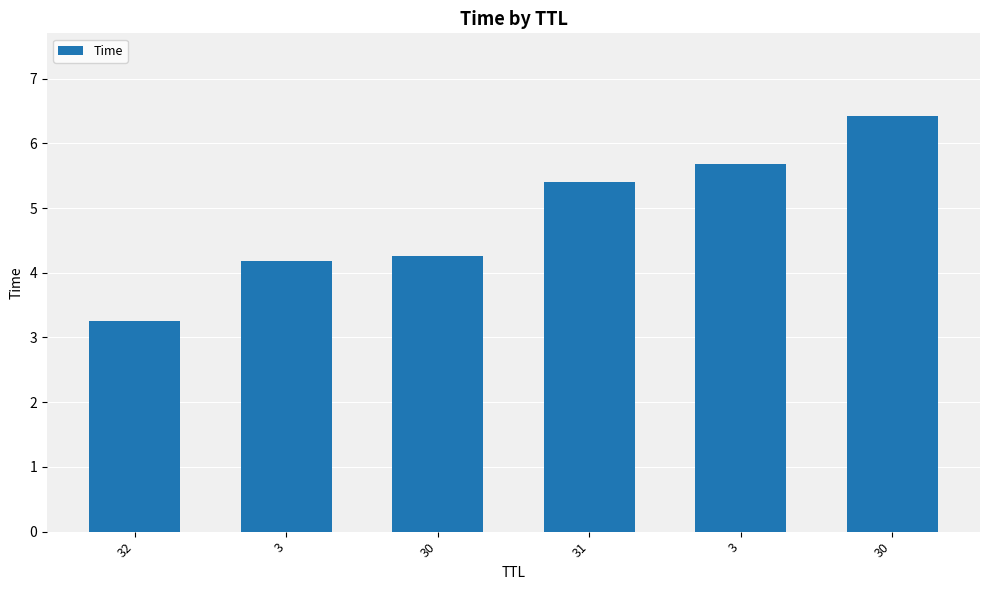

Which label corresponds to the largest value in the chart?

30